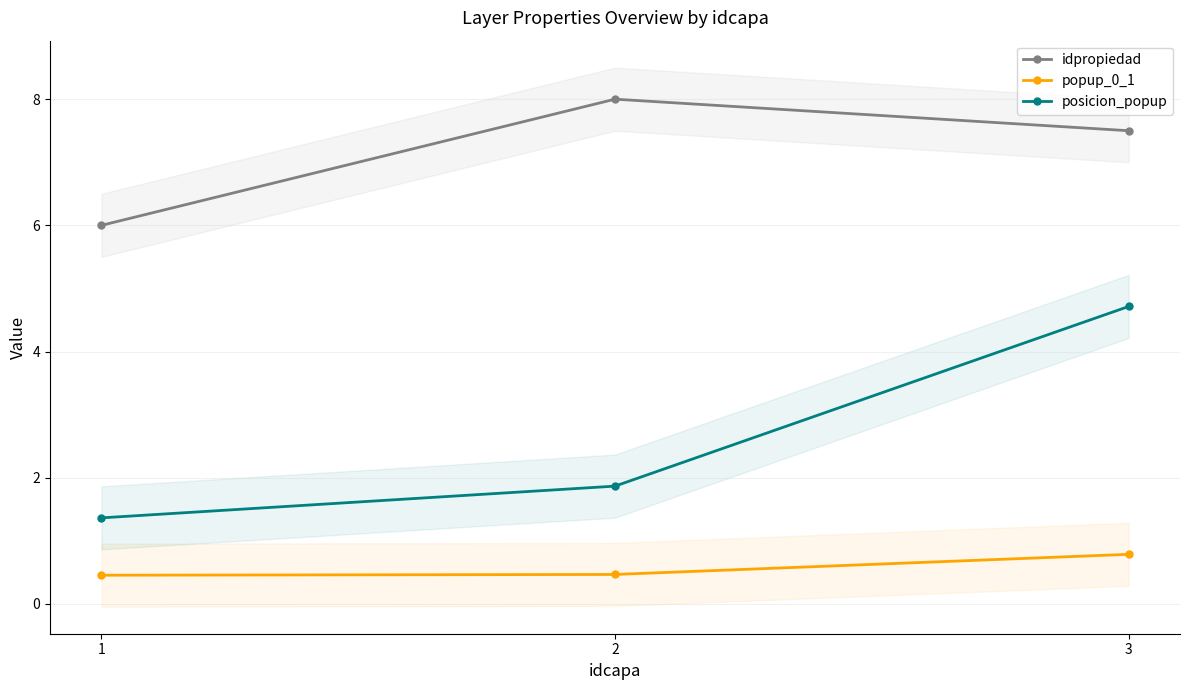

Rank the series at 2 from highest to lowest value.

idpropiedad, posicion_popup, popup_0_1